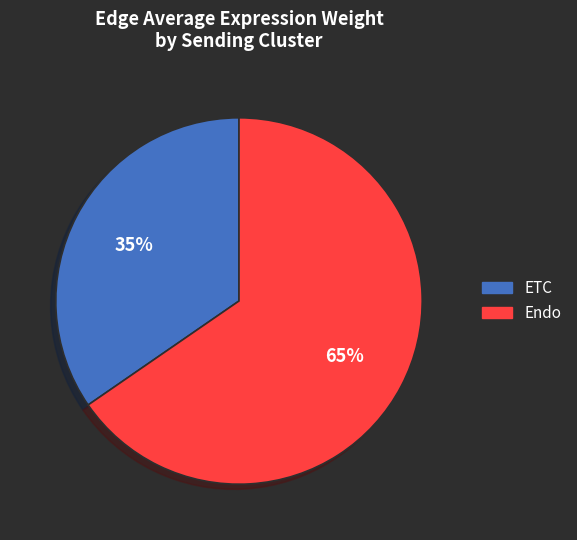

Is the sum of ETC and Endo greater than half?

Yes